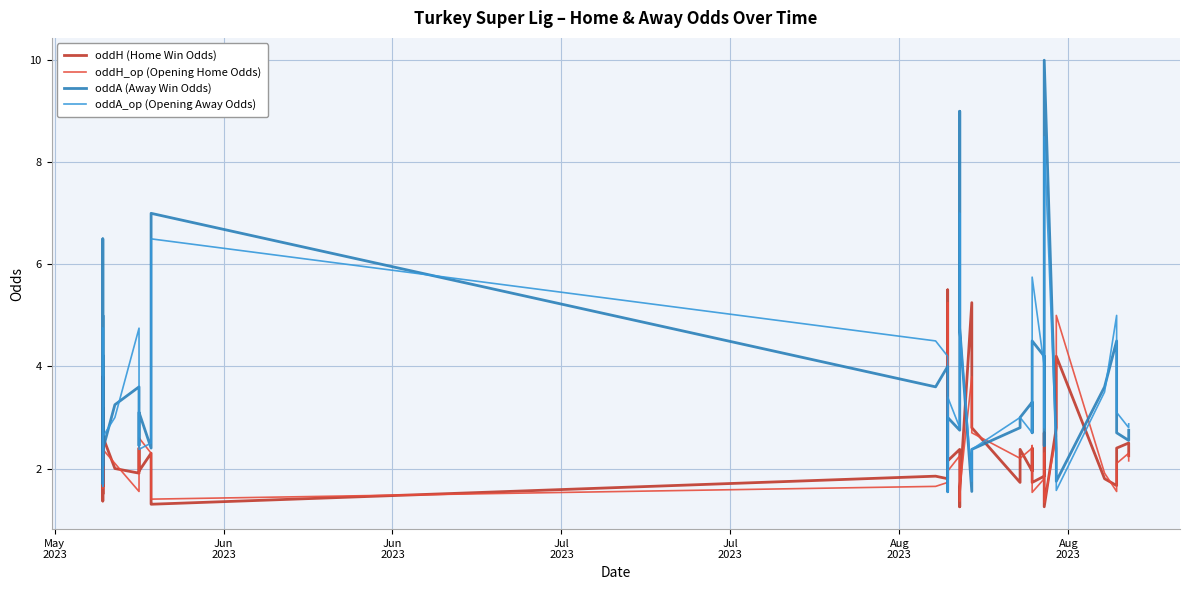

True or false: oddA_op (Opening Away Odds) has more than 0 interior local peaks.

True